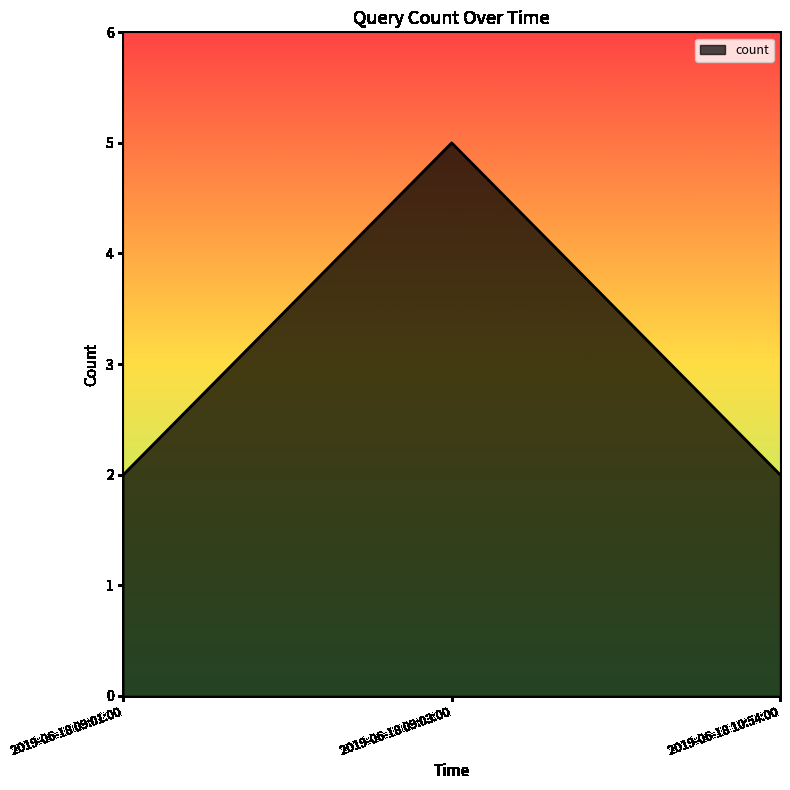

What is the change in value from 2019-06-18 09:01:00 to 2019-06-18 09:03:00?

+3